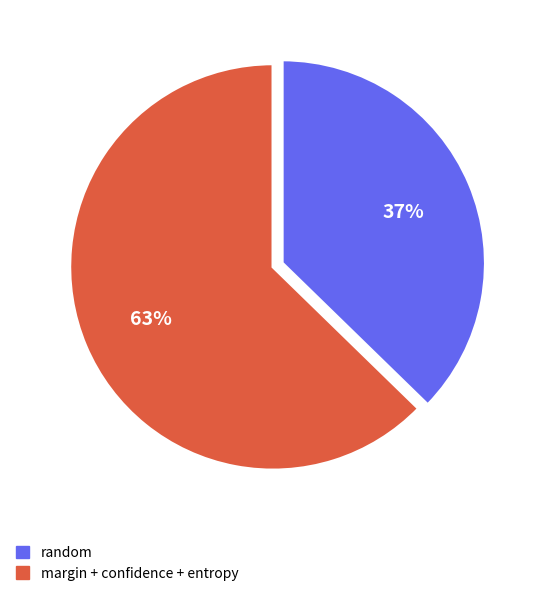

Does any single category account for the majority?

Yes